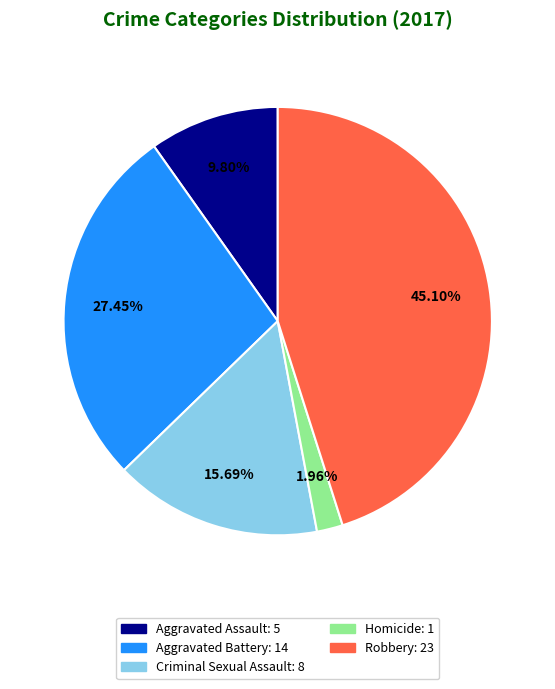

Combined, do Aggravated Assault and Homicide account for over 50%?

No